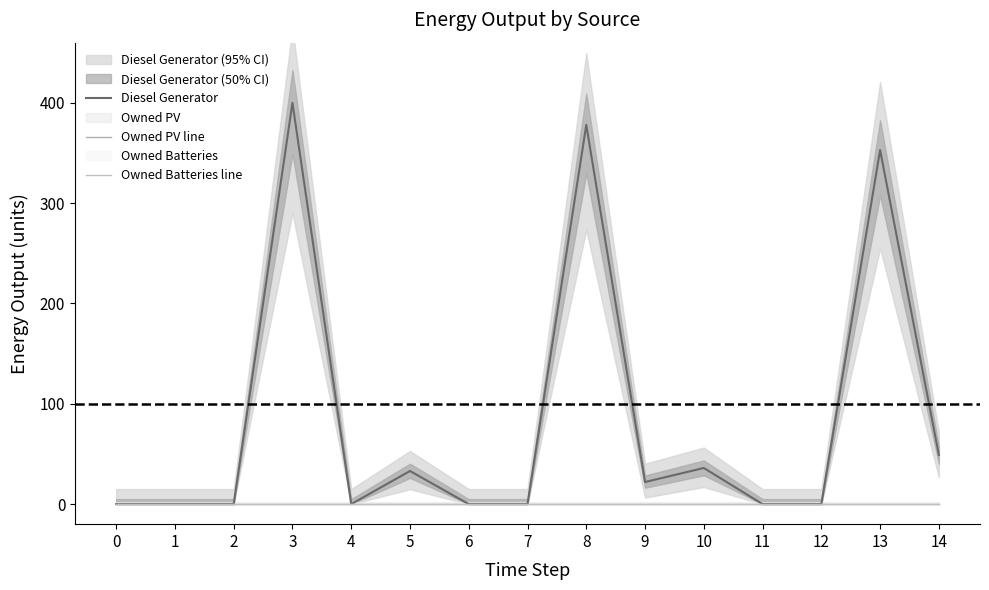

Rank the categories by Diesel Generator value from lowest to highest.

0, 1, 2, 4, 6, 7, 11, 12, 9, 5, 10, 14, 13, 8, 3